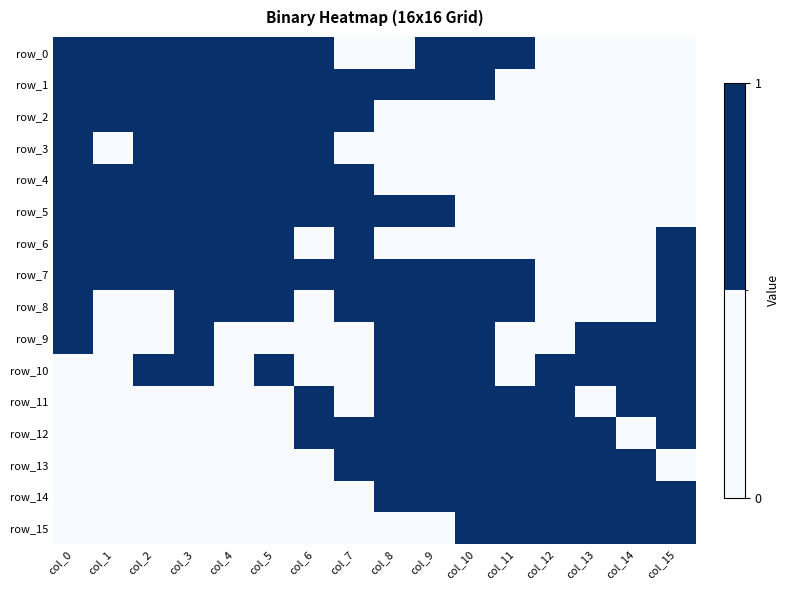

Reading left to right, list all the values displayed in this chart.

row_0: col_0=1	col_1=1	col_2=1	col_3=1	col_4=1	col_5=1	col_6=1	col_7=0	col_8=0	col_9=1	col_10=1	col_11=1	col_12=0	col_13=0	col_14=0	col_15=0
row_1: col_0=1	col_1=1	col_2=1	col_3=1	col_4=1	col_5=1	col_6=1	col_7=1	col_8=1	col_9=1	col_10=1	col_11=0	col_12=0	col_13=0	col_14=0	col_15=0
row_2: col_0=1	col_1=1	col_2=1	col_3=1	col_4=1	col_5=1	col_6=1	col_7=1	col_8=0	col_9=0	col_10=0	col_11=0	col_12=0	col_13=0	col_14=0	col_15=0
row_3: col_0=1	col_1=0	col_2=1	col_3=1	col_4=1	col_5=1	col_6=1	col_7=0	col_8=0	col_9=0	col_10=0	col_11=0	col_12=0	col_13=0	col_14=0	col_15=0
row_4: col_0=1	col_1=1	col_2=1	col_3=1	col_4=1	col_5=1	col_6=1	col_7=1	col_8=0	col_9=0	col_10=0	col_11=0	col_12=0	col_13=0	col_14=0	col_15=0
row_5: col_0=1	col_1=1	col_2=1	col_3=1	col_4=1	col_5=1	col_6=1	col_7=1	col_8=1	col_9=1	col_10=0	col_11=0	col_12=0	col_13=0	col_14=0	col_15=0
row_6: col_0=1	col_1=1	col_2=1	col_3=1	col_4=1	col_5=1	col_6=0	col_7=1	col_8=0	col_9=0	col_10=0	col_11=0	col_12=0	col_13=0	col_14=0	col_15=1
row_7: col_0=1	col_1=1	col_2=1	col_3=1	col_4=1	col_5=1	col_6=1	col_7=1	col_8=1	col_9=1	col_10=1	col_11=1	col_12=0	col_13=0	col_14=0	col_15=1
row_8: col_0=1	col_1=0	col_2=0	col_3=1	col_4=1	col_5=1	col_6=0	col_7=1	col_8=1	col_9=1	col_10=1	col_11=1	col_12=0	col_13=0	col_14=0	col_15=1
row_9: col_0=1	col_1=0	col_2=0	col_3=1	col_4=0	col_5=0	col_6=0	col_7=0	col_8=1	col_9=1	col_10=1	col_11=0	col_12=0	col_13=1	col_14=1	col_15=1
row_10: col_0=0	col_1=0	col_2=1	col_3=1	col_4=0	col_5=1	col_6=0	col_7=0	col_8=1	col_9=1	col_10=1	col_11=0	col_12=1	col_13=1	col_14=1	col_15=1
row_11: col_0=0	col_1=0	col_2=0	col_3=0	col_4=0	col_5=0	col_6=1	col_7=0	col_8=1	col_9=1	col_10=1	col_11=1	col_12=1	col_13=0	col_14=1	col_15=1
row_12: col_0=0	col_1=0	col_2=0	col_3=0	col_4=0	col_5=0	col_6=1	col_7=1	col_8=1	col_9=1	col_10=1	col_11=1	col_12=1	col_13=1	col_14=0	col_15=1
row_13: col_0=0	col_1=0	col_2=0	col_3=0	col_4=0	col_5=0	col_6=0	col_7=1	col_8=1	col_9=1	col_10=1	col_11=1	col_12=1	col_13=1	col_14=1	col_15=0
row_14: col_0=0	col_1=0	col_2=0	col_3=0	col_4=0	col_5=0	col_6=0	col_7=0	col_8=1	col_9=1	col_10=1	col_11=1	col_12=1	col_13=1	col_14=1	col_15=1
row_15: col_0=0	col_1=0	col_2=0	col_3=0	col_4=0	col_5=0	col_6=0	col_7=0	col_8=0	col_9=0	col_10=1	col_11=1	col_12=1	col_13=1	col_14=1	col_15=1